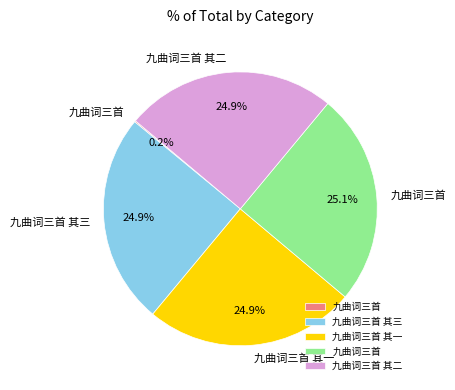

Does any single category account for the majority?

No